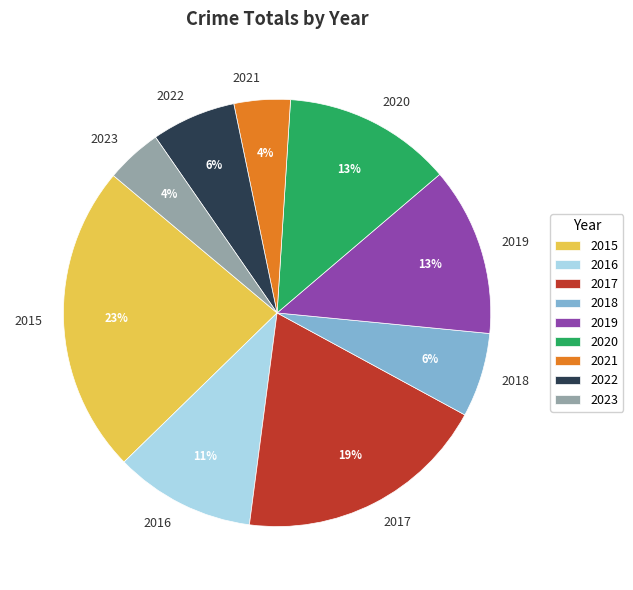

Is it true that 2019 is 7% of the pie?

False